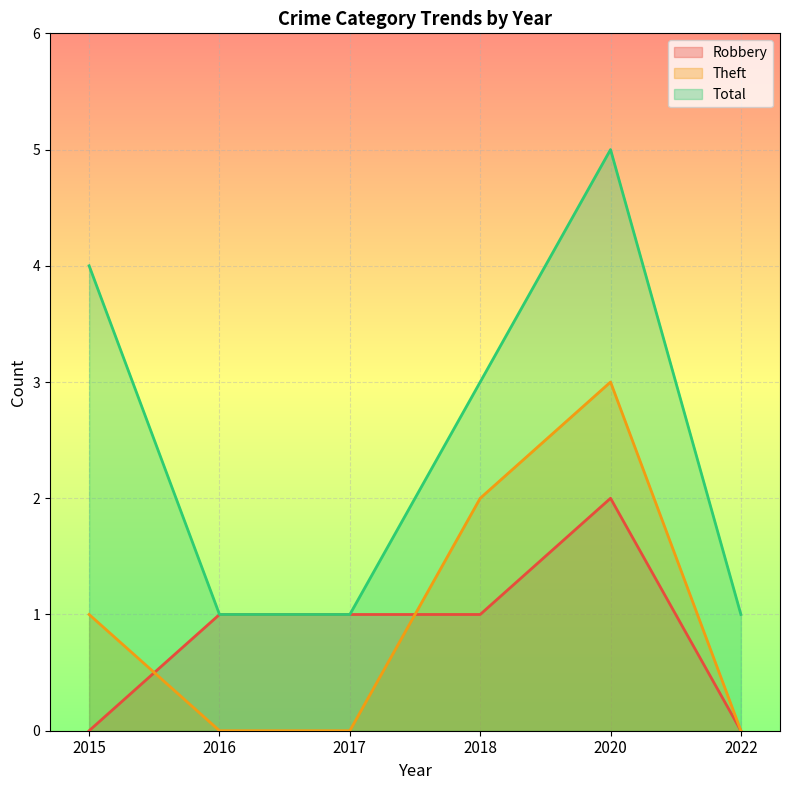

True or false: Robbery and Total intersect in this chart.

False